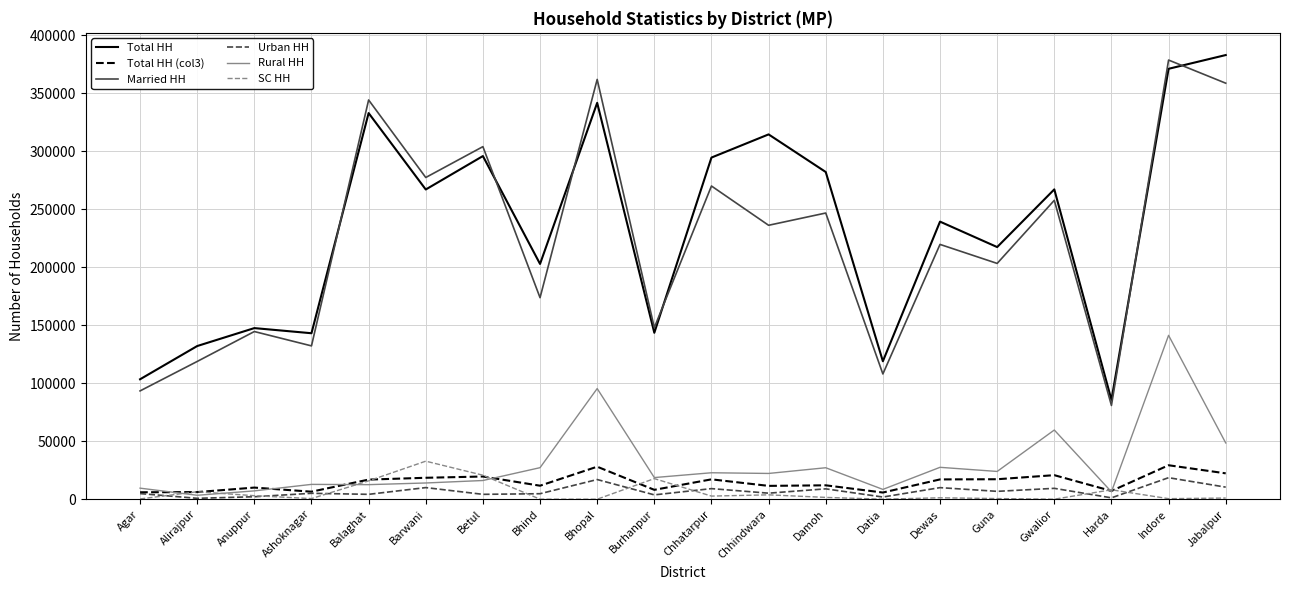

What are all the series names shown in the legend?

Total HH, Total HH (col3), Married HH, Urban HH, Rural HH, SC HH